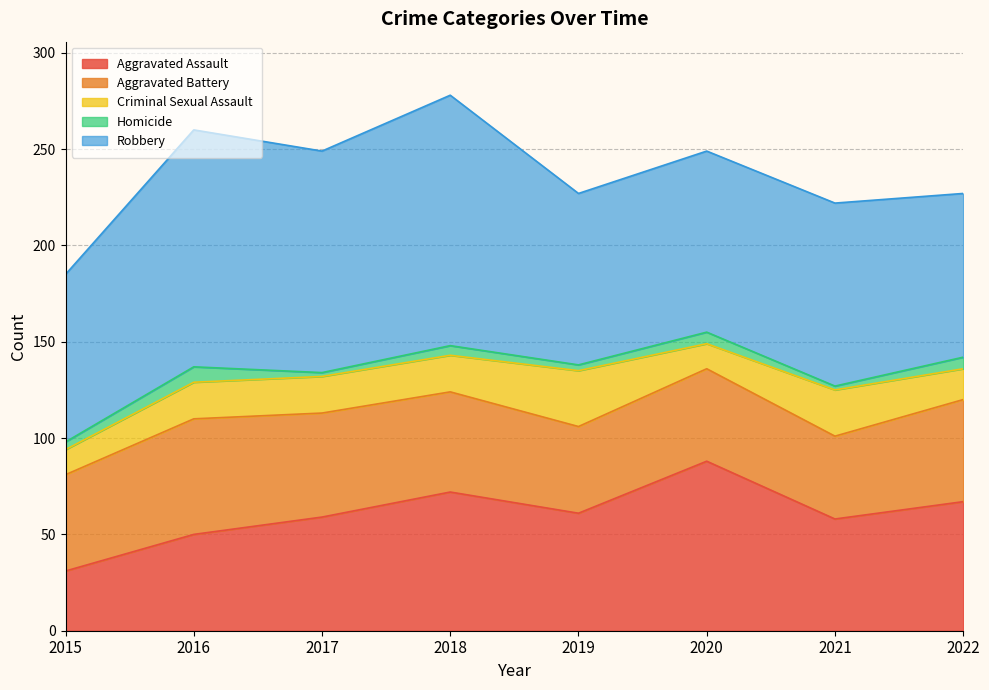

Where is Robbery nearest to the value 107?

2017